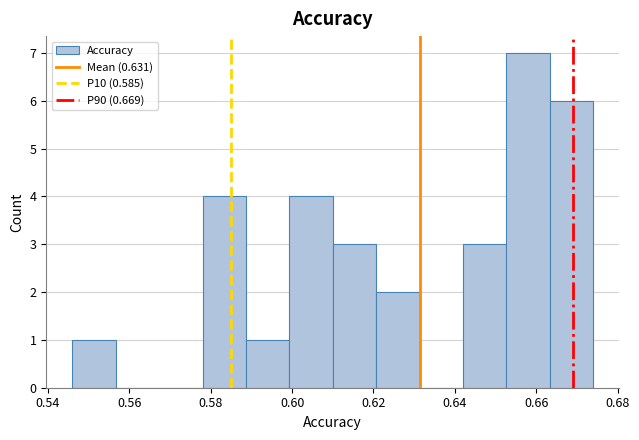

Reading left to right, transcribe this chart: for each bar, give the range it covers on the x-axis and its height. Neither the bar edges nor the heights are printed on the chart, so give them approximately, as read against the axes.

0.546 to 0.556: 1
0.556 to 0.568: 0
0.568 to 0.578: 0
0.578 to 0.588: 4
0.588 to 0.600: 1
0.600 to 0.610: 4
0.610 to 0.620: 3
0.620 to 0.632: 2
0.632 to 0.642: 0
0.642 to 0.652: 3
0.652 to 0.664: 7
0.664 to 0.674: 6